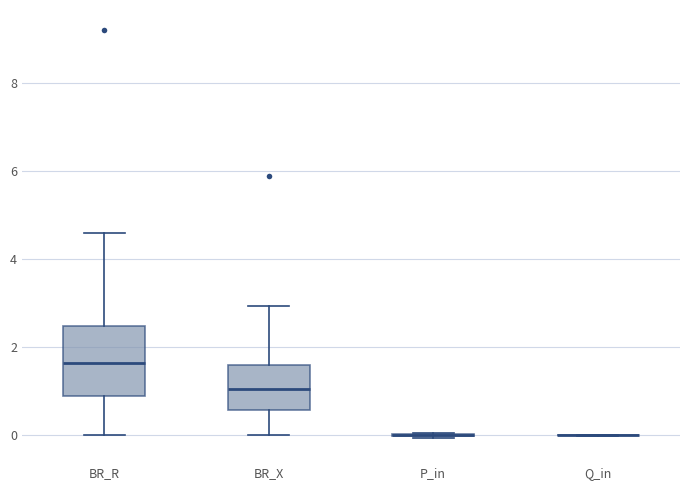

Reading left to right, transcribe this box plot: for each box, give where its median line is, the range the box spans, and where its two whiskers end, as read against the y-axis. The values are not printed on the chart, so give them approximately, as read against the axis.

BR_R: median 1.6, box 0.8 to 2.4, whiskers 0.0 to 4.6
BR_X: median 1.0, box 0.6 to 1.6, whiskers 0.0 to 3.0
P_in: box collapsed to a line at 0.0, whiskers 0.0 to 0.0
Q_in: box collapsed to a line at 0.0, whiskers 0.0 to 0.0